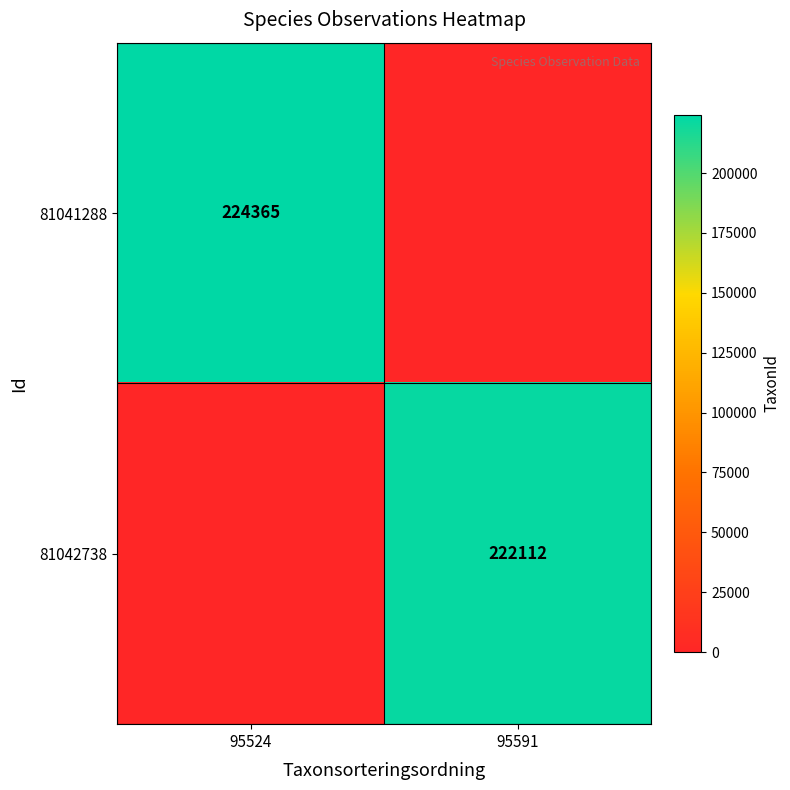

At which category is the sum across all series the highest?

95524